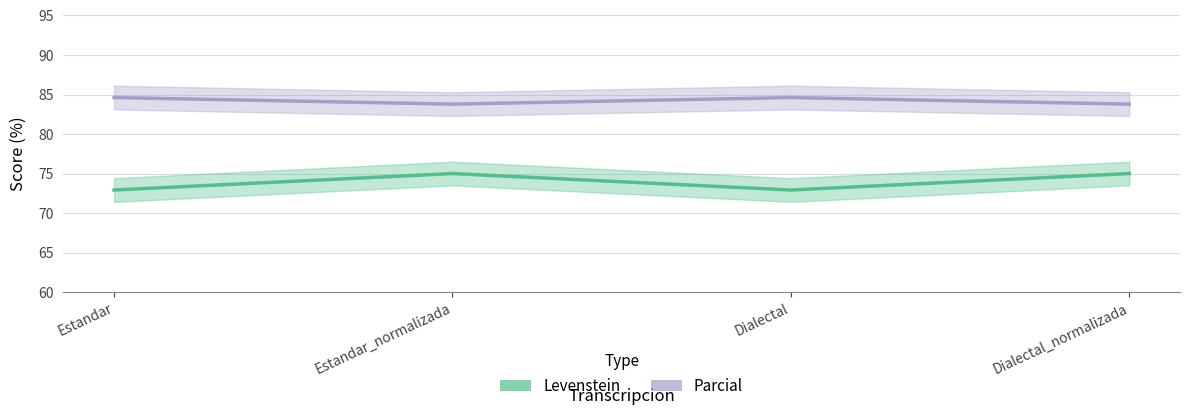

How many lines are shown in the chart?

2